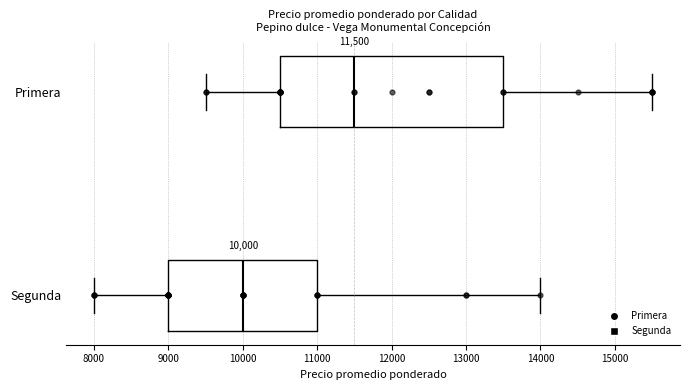

Which box is the widest, from its left edge to its right edge?

Primera